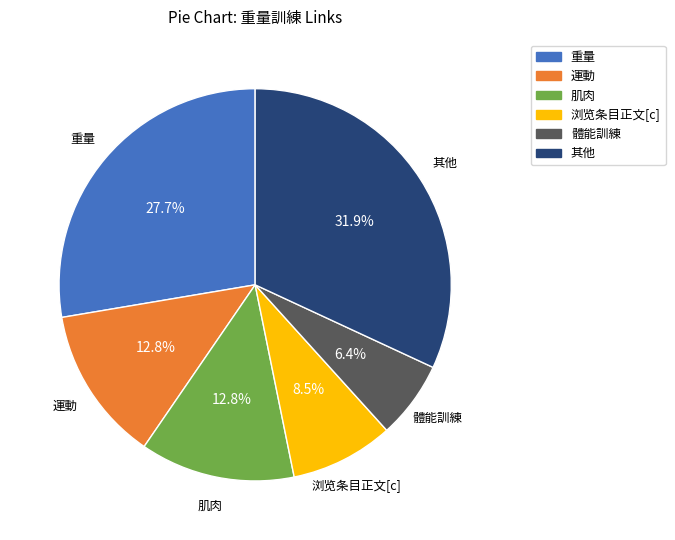

What portion of the pie excludes 肌肉?

87.2%